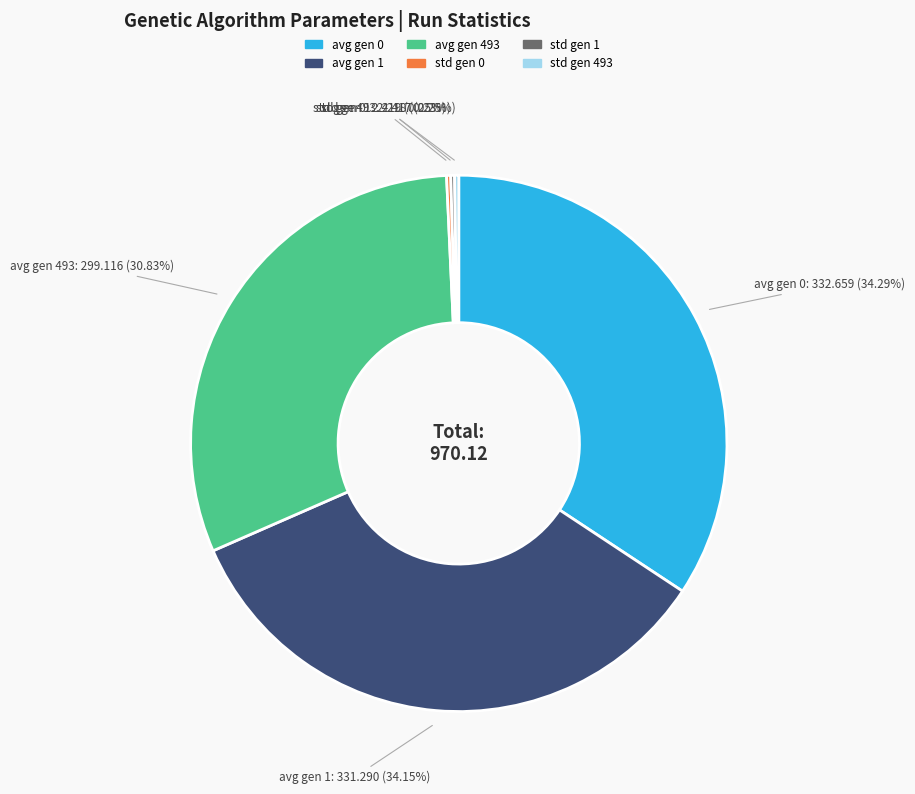

To the nearest percent, what is the average slice percentage?

17%